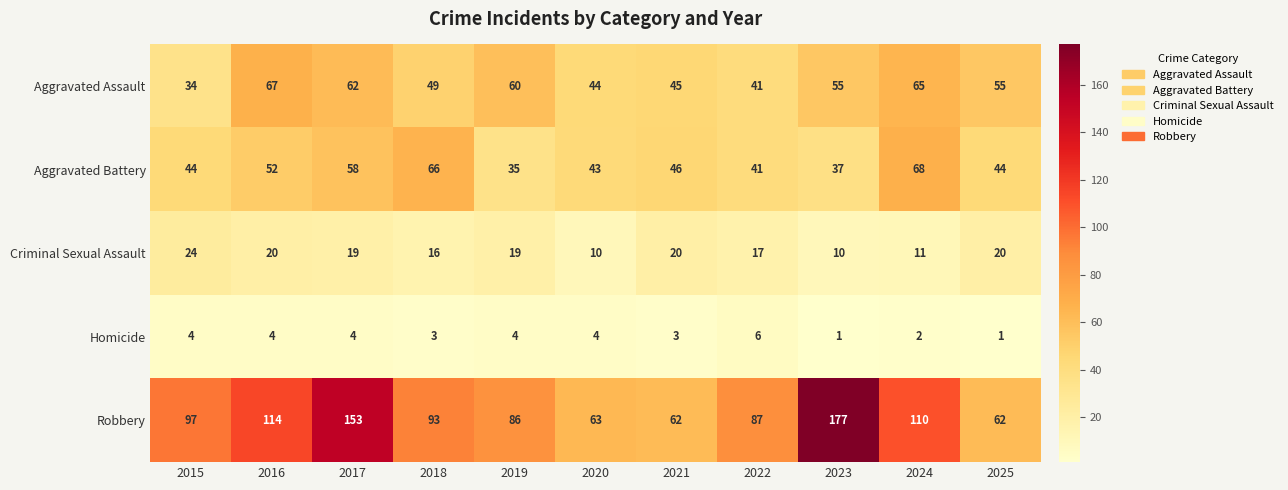

Which series has the widest spread of values?

Robbery